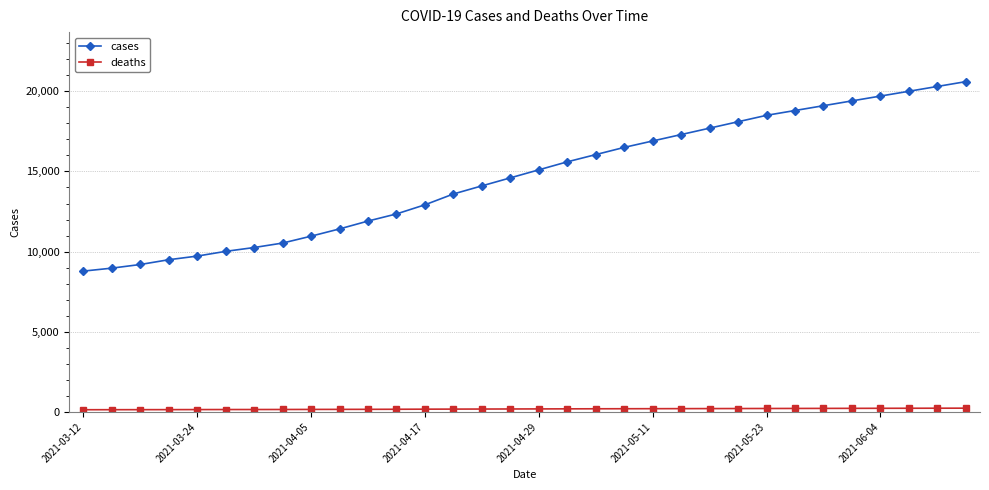

What is the minimum value for cases?

8784